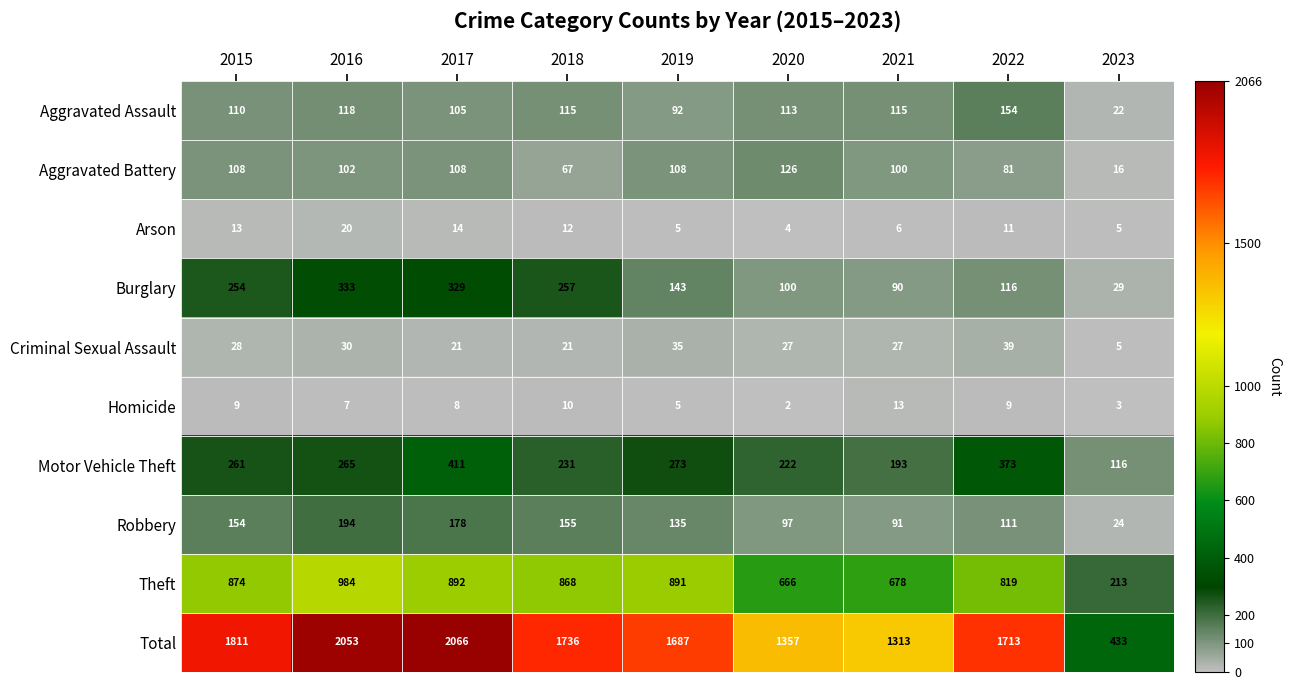

How many categories are shown in the chart?

9